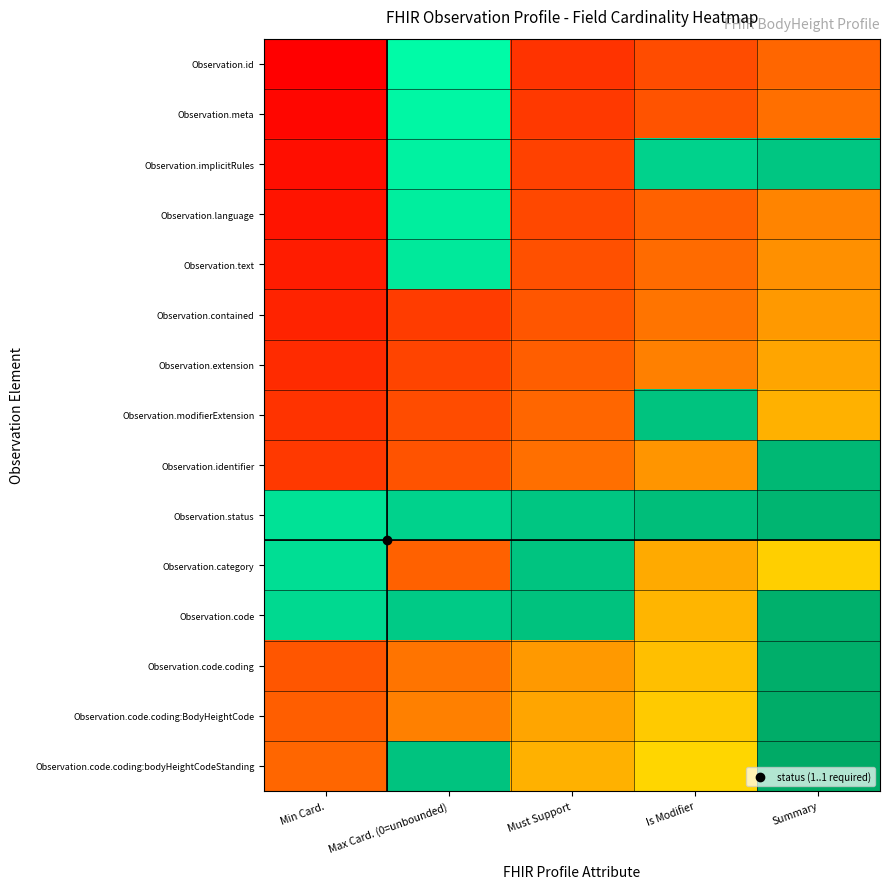

At how many categories does at least one series exceed 0?

5